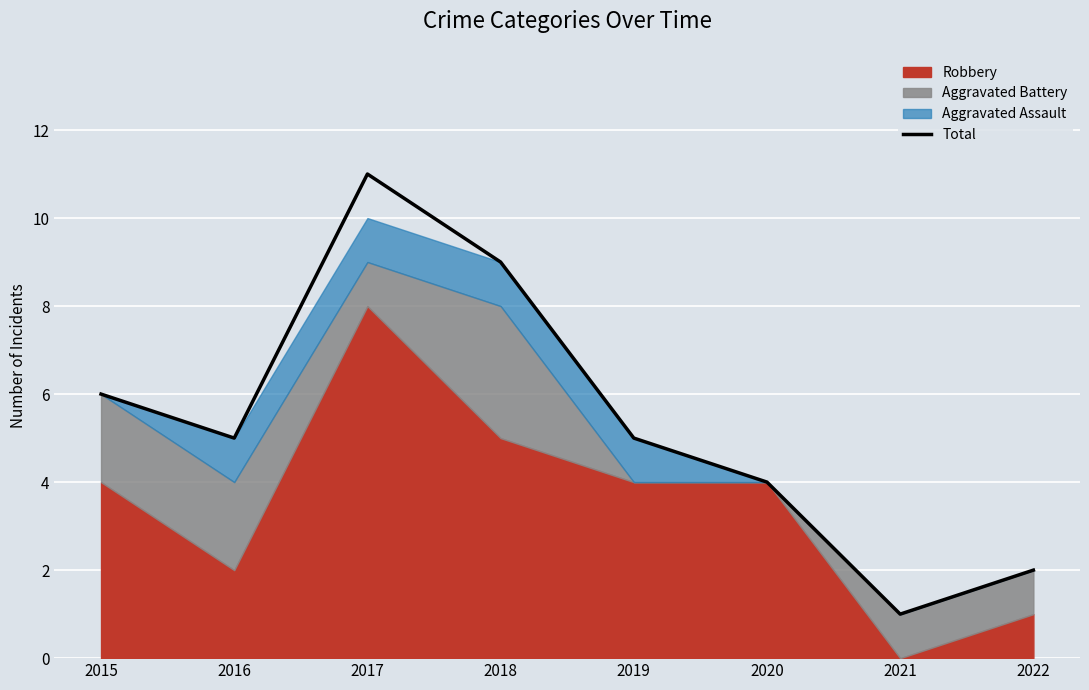

What is the sum of all values?

43